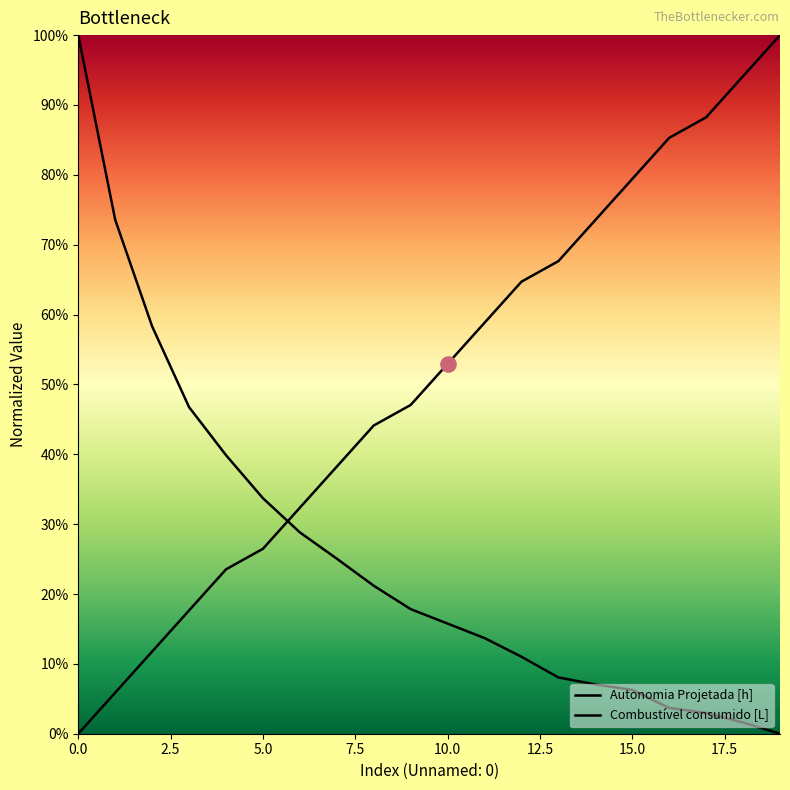

Which series contains the lowest Y value?

Autonomia Projetada [h]